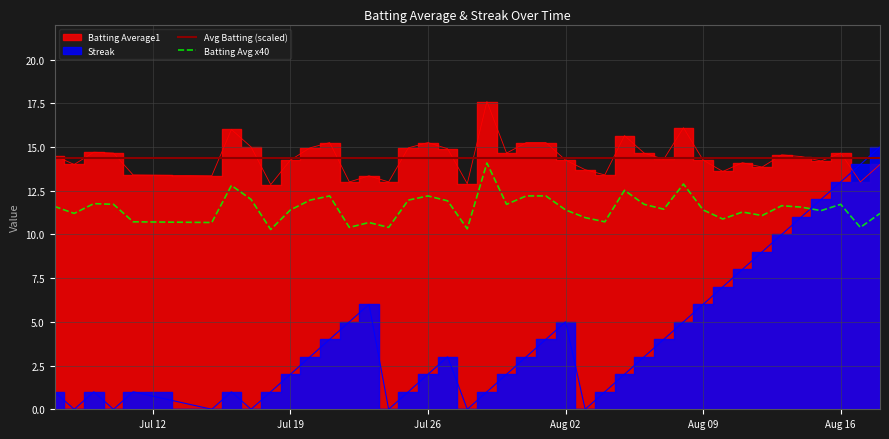

Is it true that Batting Average1 equals 14.3 at 2010-08-07?

True